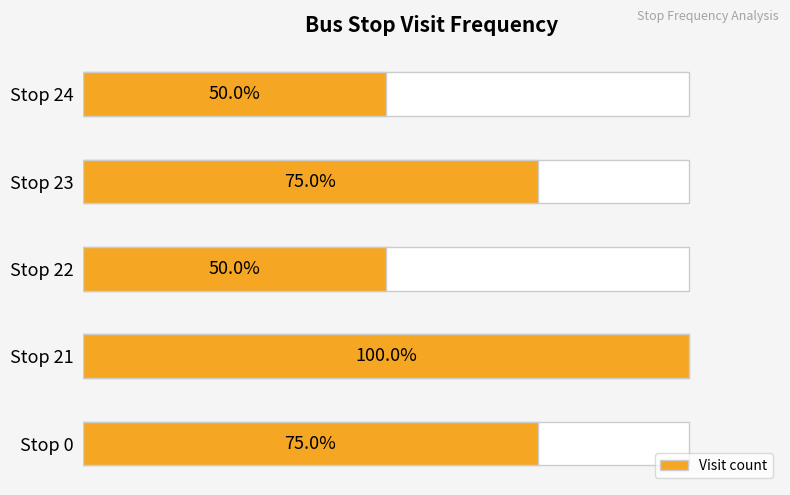

List the labels in order of value, smallest first.

Stop 22, Stop 24, Stop 0, Stop 23, Stop 21